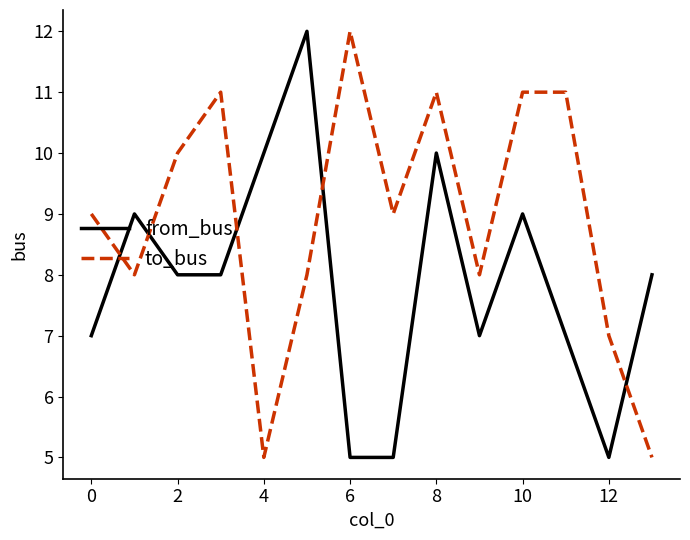

How many times do to_bus and from_bus cross each other?

5